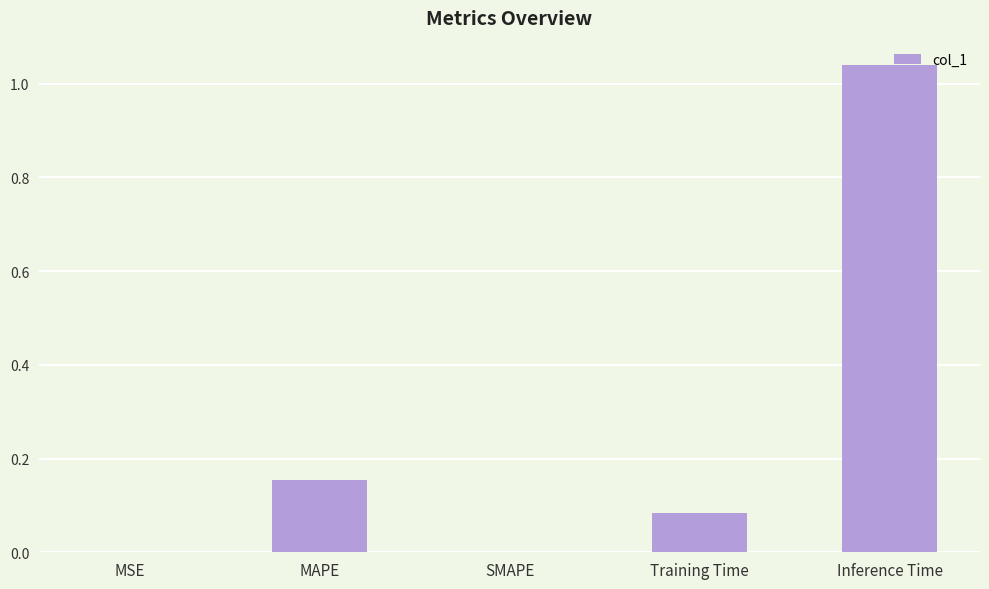

At which category does the chart reach its peak across all series?

Inference Time